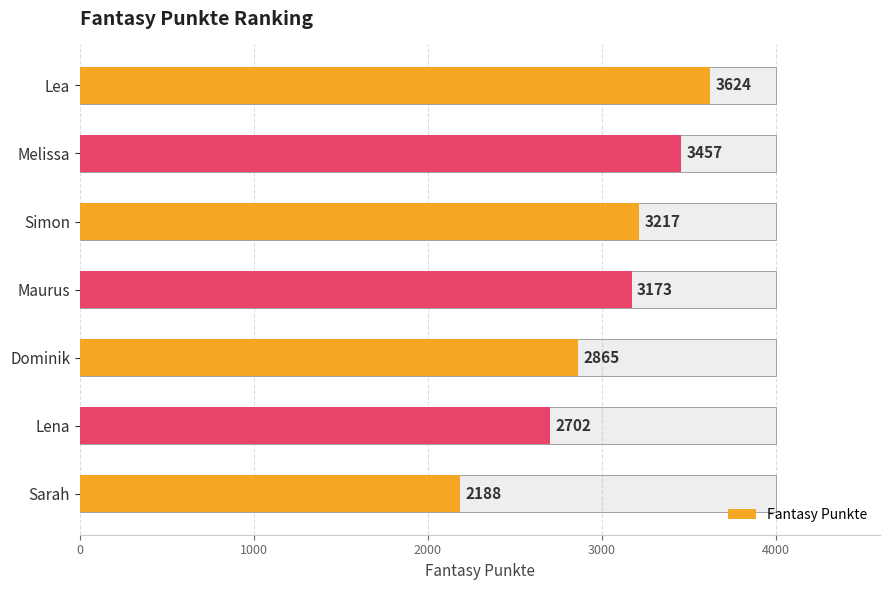

Which category has the highest value across all series?

Lea